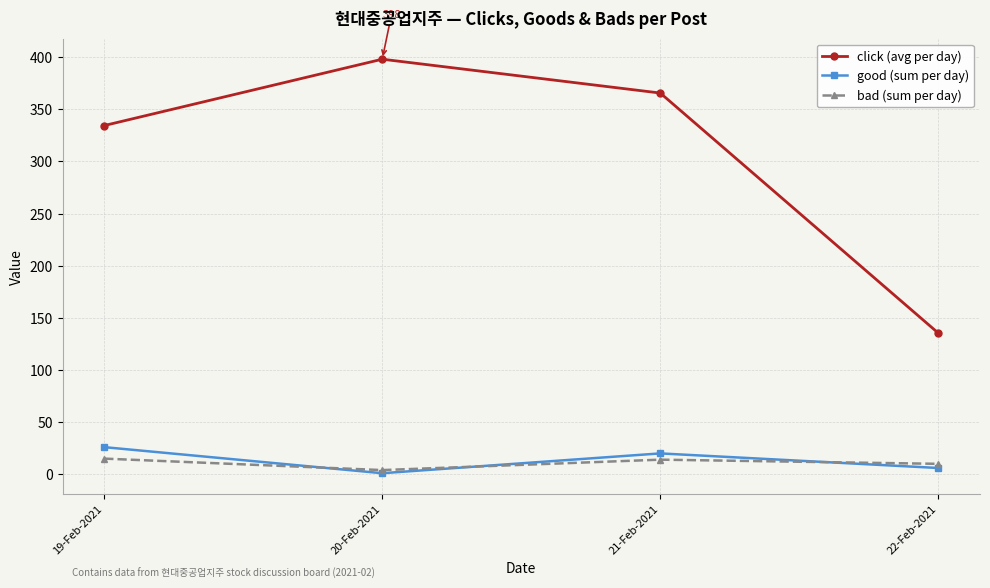

What is the label of the 3rd point from the left?

21-Feb-2021